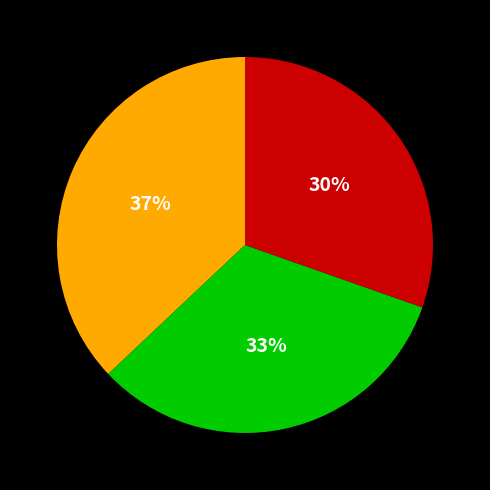

To the nearest percent, what is the difference between the largest and smallest slice percentages?

7%